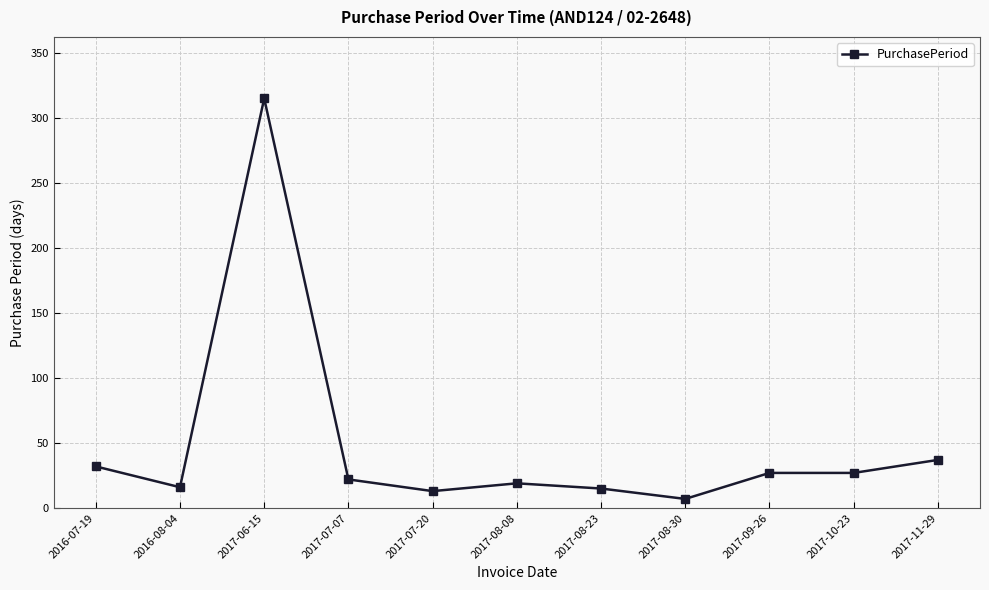

Which label corresponds to the smallest value in the chart?

2017-08-30